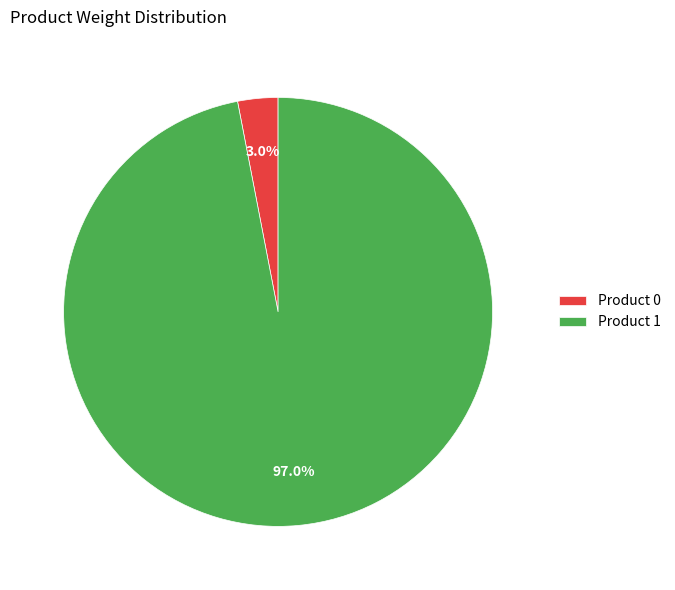

What is the smallest slice in the pie chart?

Product 0